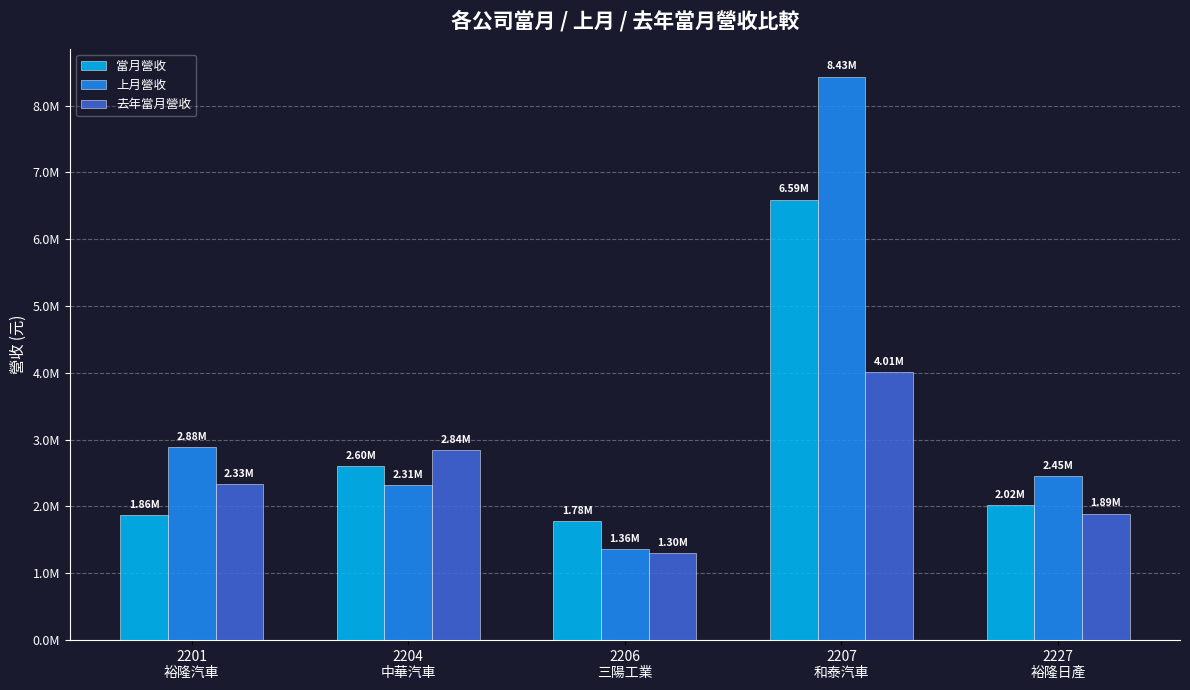

Is it true that 去年當月營收 equals 507728 at 2206
三陽工業?

False